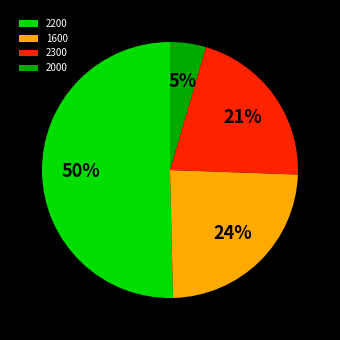

Rank the categories by value from lowest to highest.

2000, 2300, 1600, 2200